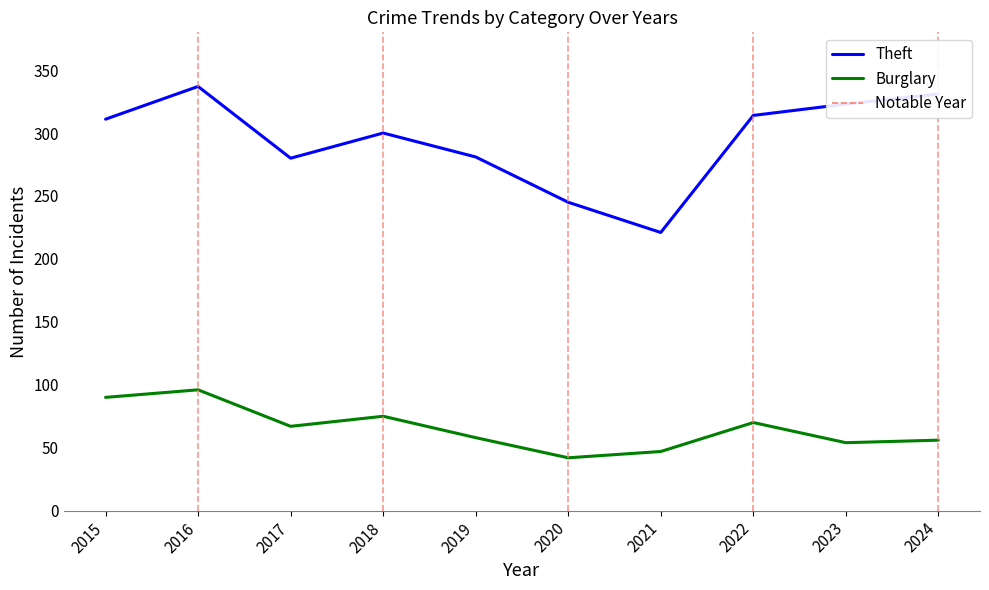

Which series has the widest spread of values?

Theft